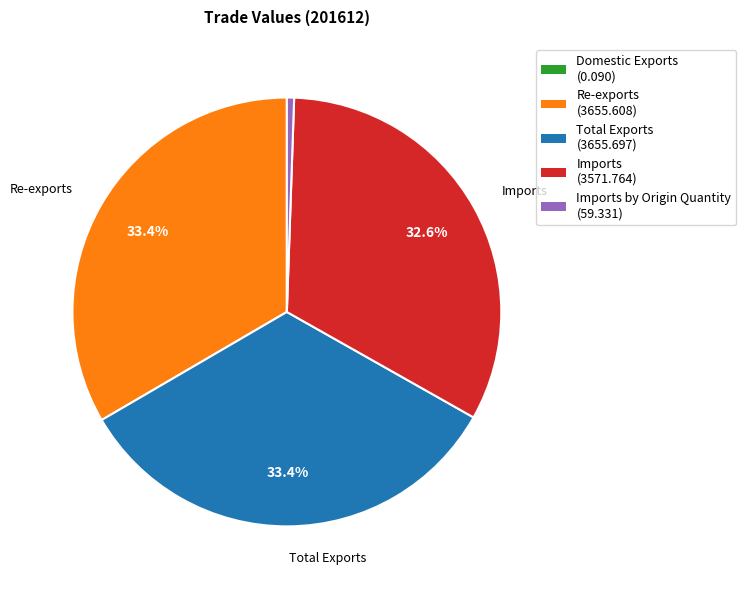

Is there any slice that represents more than half of the pie?

No